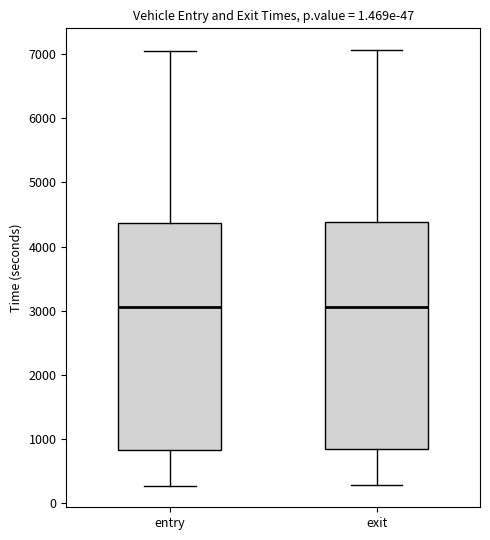

Where does the upper whisker of the box for exit end on the y-axis? The values are not printed on the chart, so give them approximately, as read against the axis.

7100